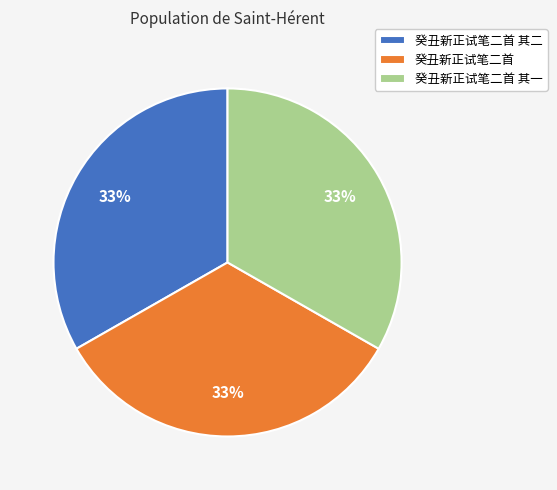

Approximately how many times larger is the value at 癸丑新正试笔二首 compared to 癸丑新正试笔二首 其一?

1.0